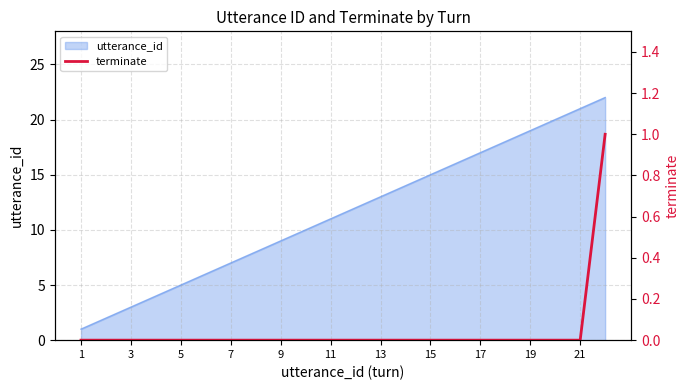

Is it true that utterance_id equals 19 at 19?

True